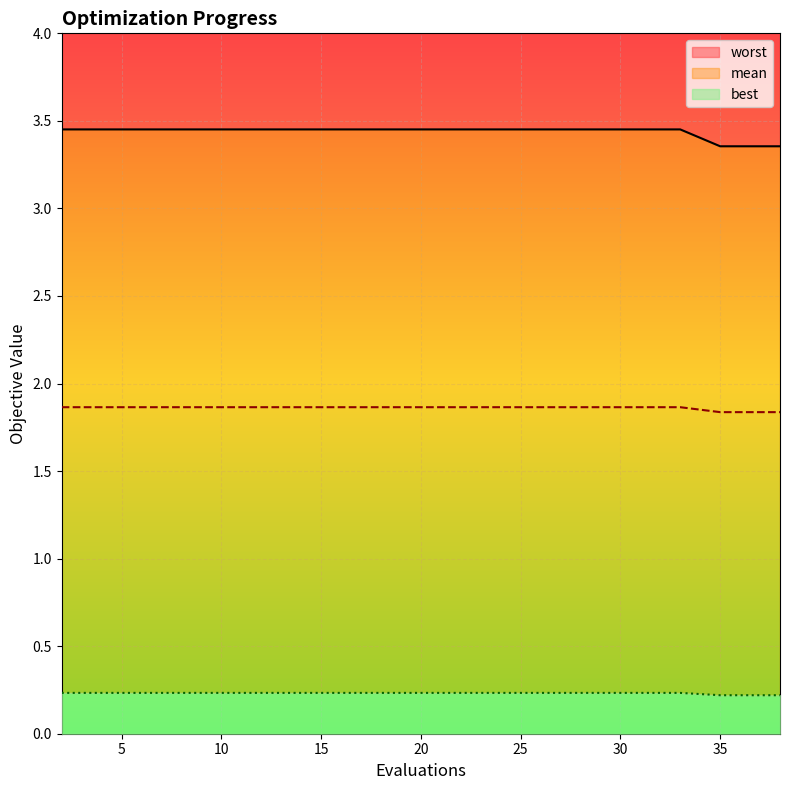

True or false: worst has a value of 0.2 at 4.

True